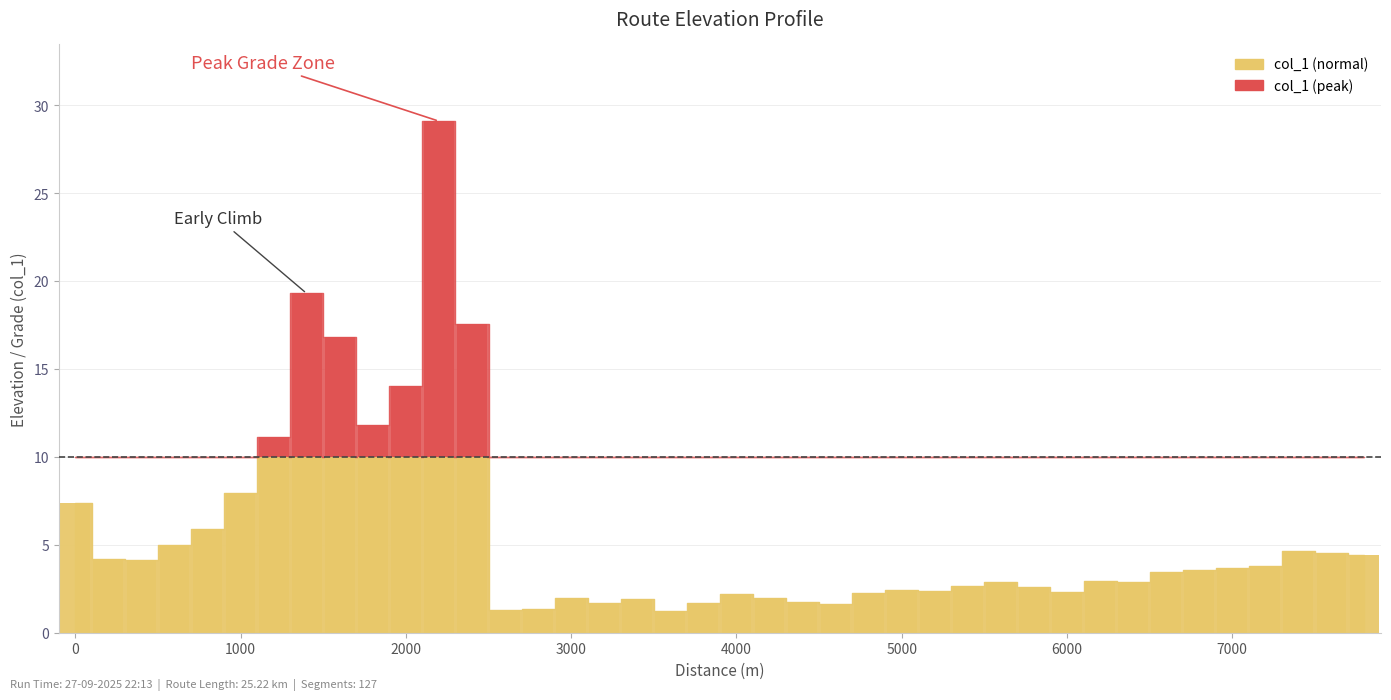

At which label is the value closest to 15?

2000